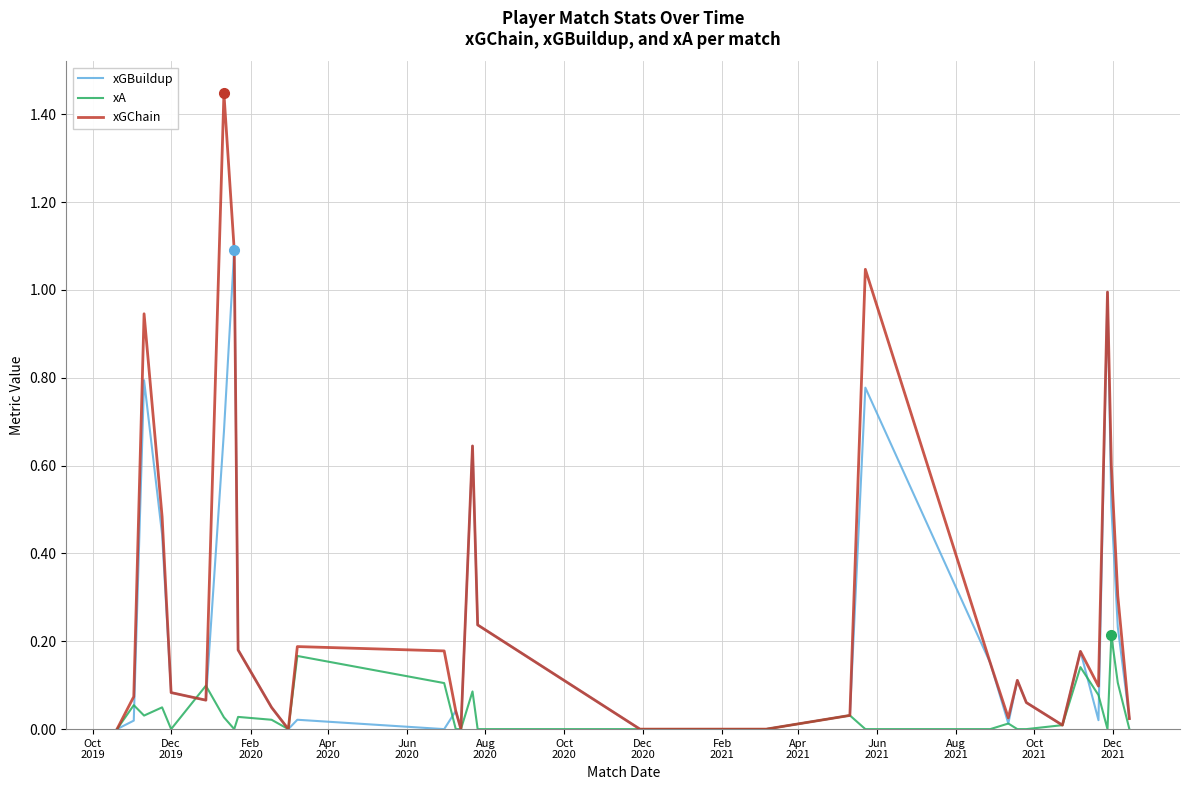

Rank the series by their maximum value, from lowest to highest.

xA, xGBuildup, xGChain